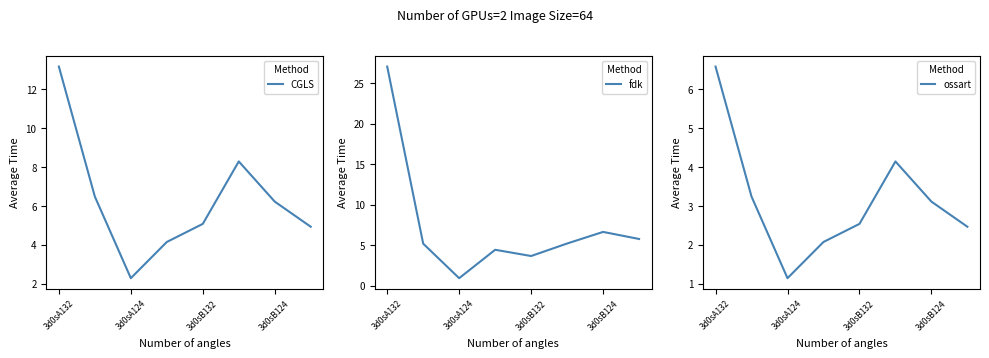

Where does the CGLS series first go above 6?

3d0sA132